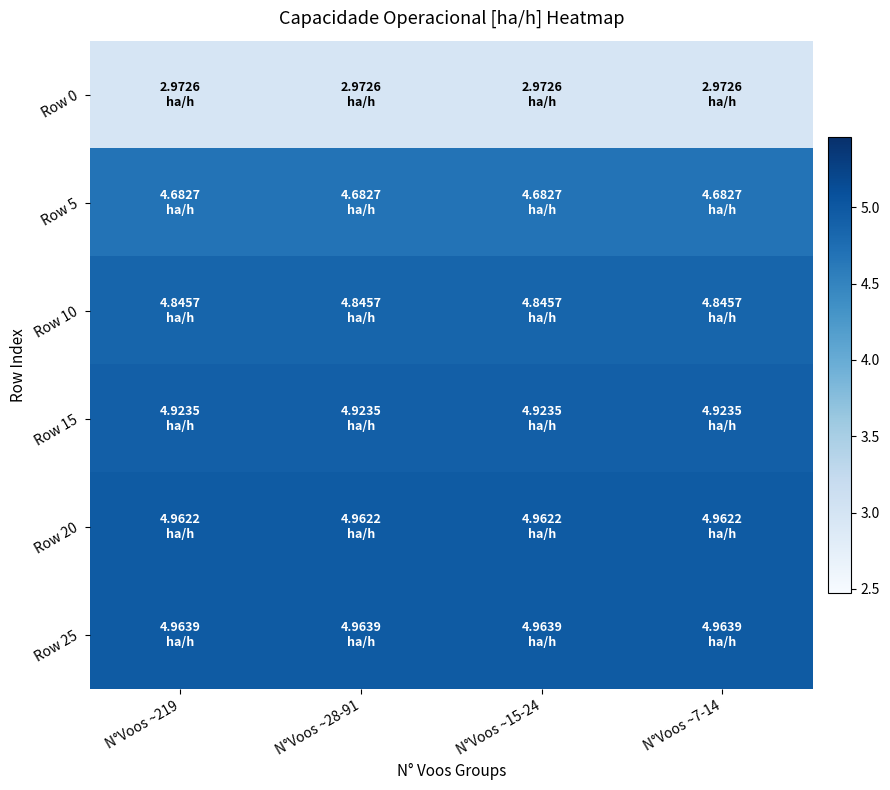

At which category is the sum across all series the highest?

N°Voos ~219